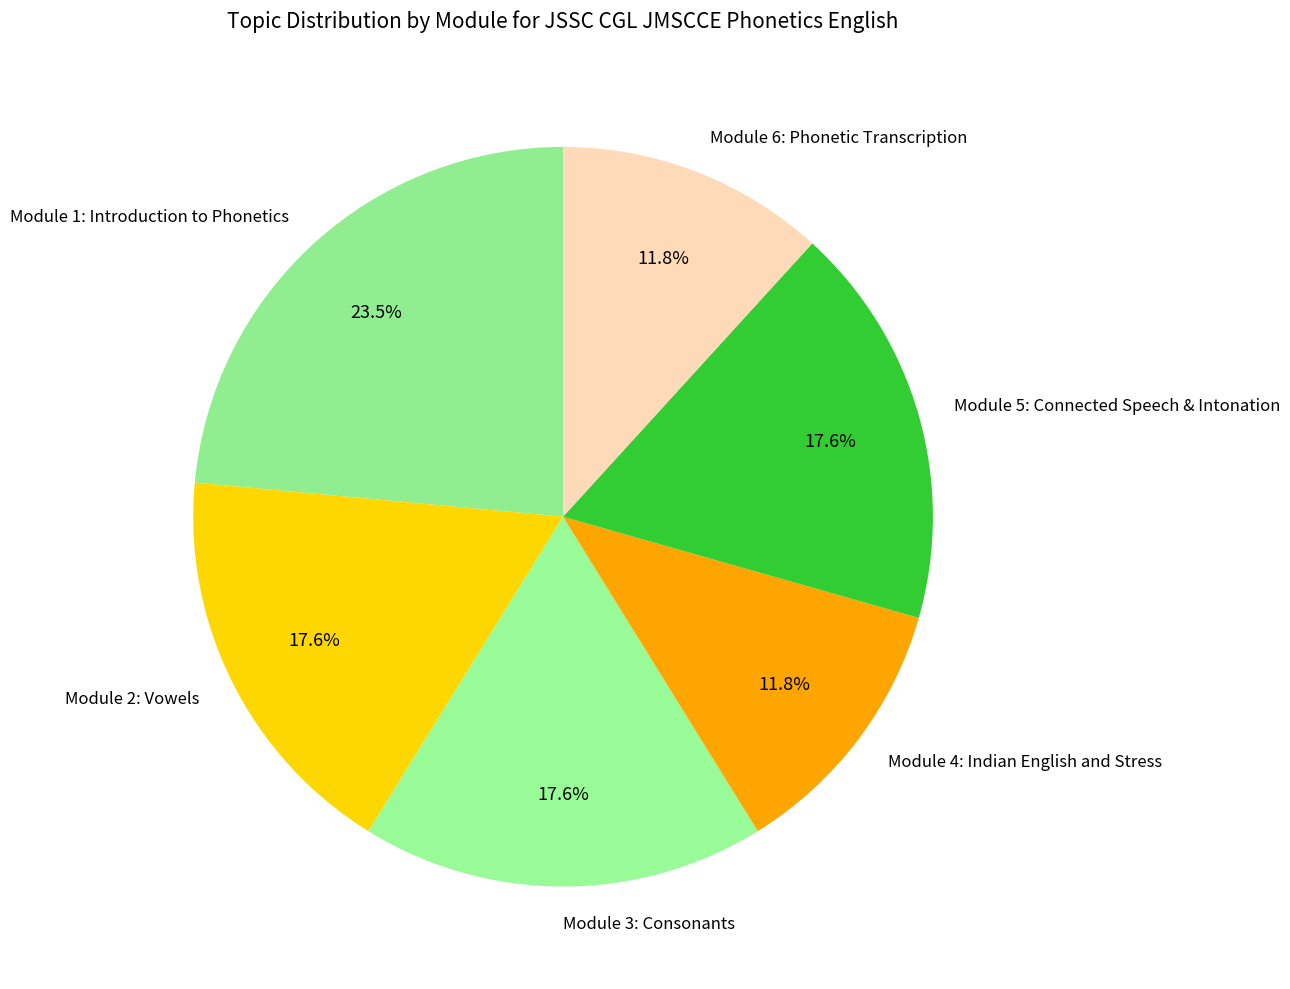

Does any single category account for the majority?

No